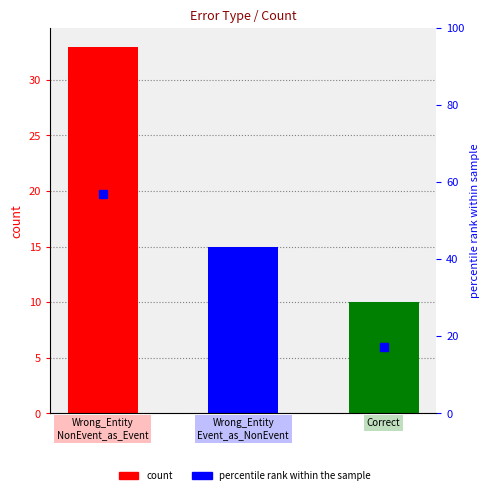

Where is count nearest to the value 21?

Wrong_Entity
Event_as_NonEvent